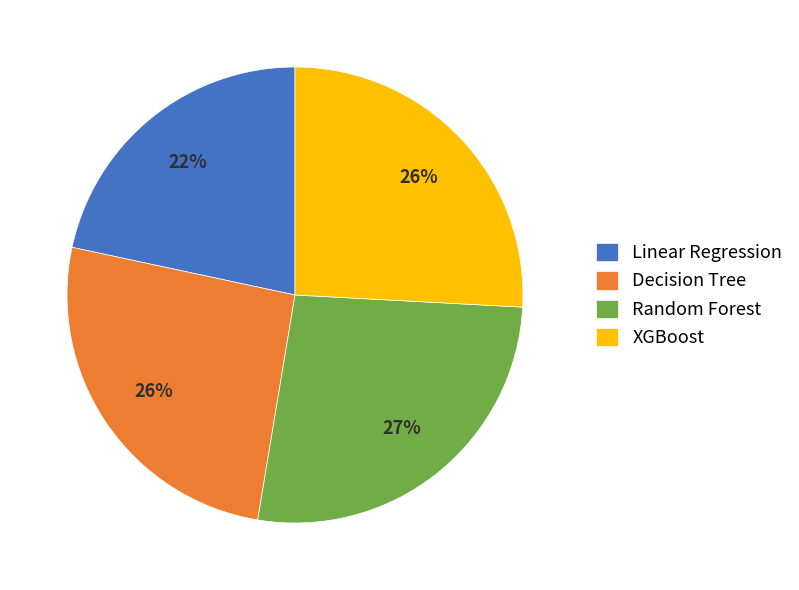

Which slice is the largest?

Random Forest